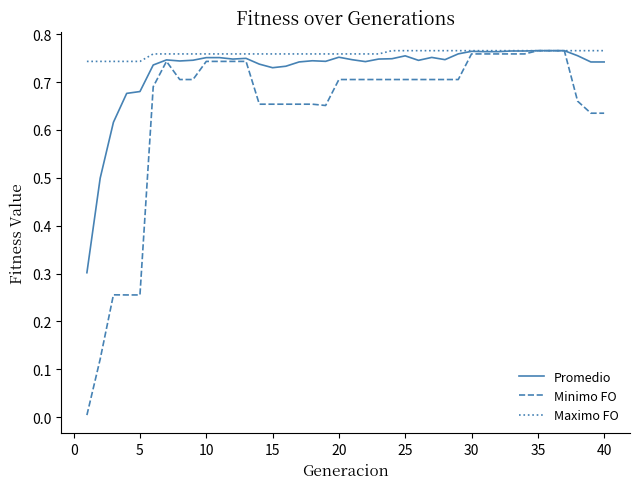

Which series has the largest range (max minus min)?

Minimo FO